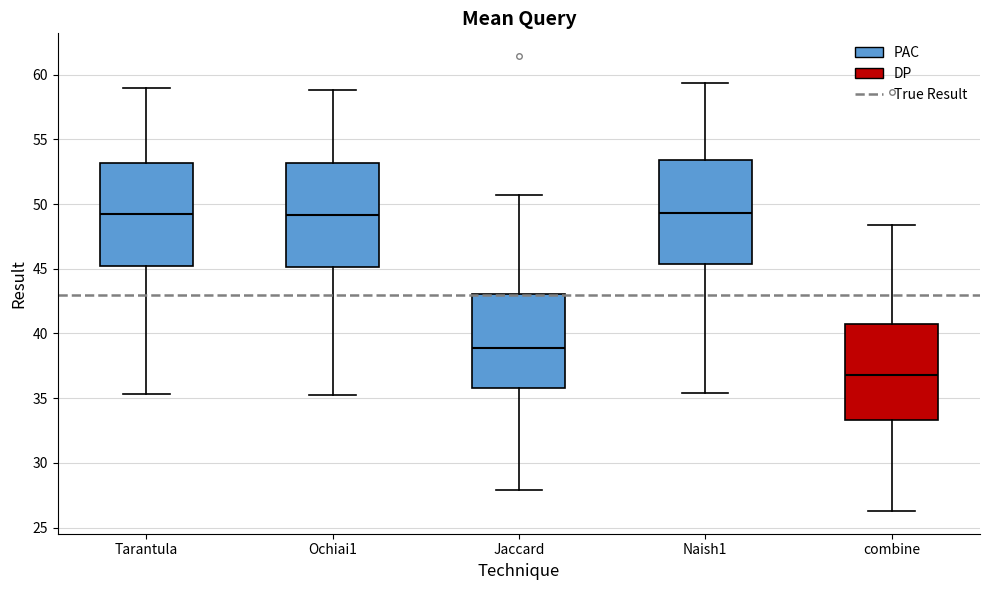

Where is the lower edge of the box for combine on the y-axis? The values are not printed on the chart, so give them approximately, as read against the axis.

33.5